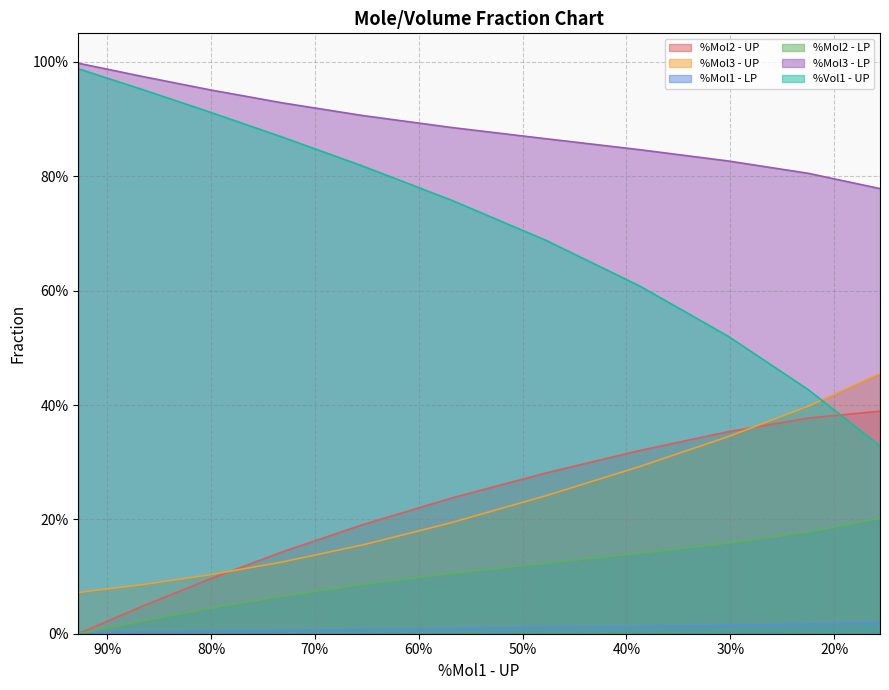

What is the sum of all %Mol2 - UP values?

2.4